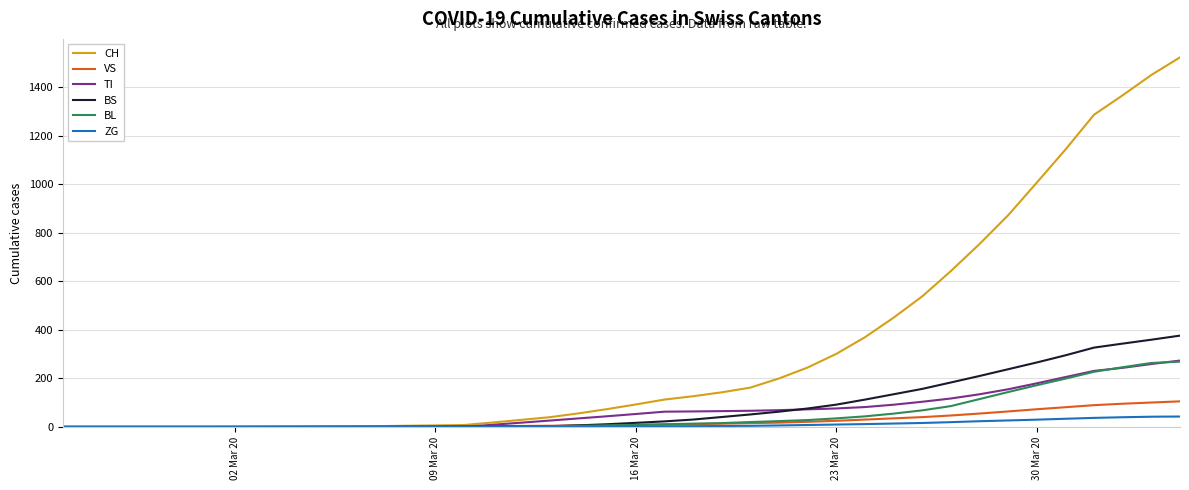

Count the number of data series in this chart.

6